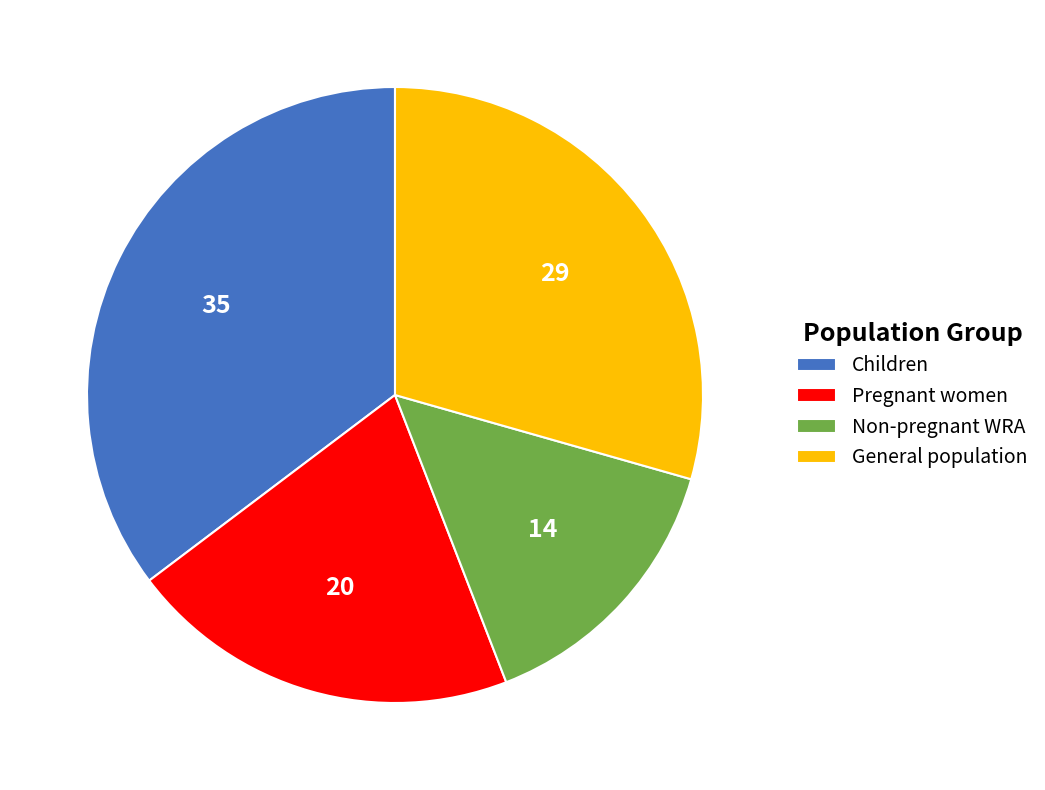

Rank the categories by value from highest to lowest.

Children, General population, Pregnant women, Non-pregnant WRA